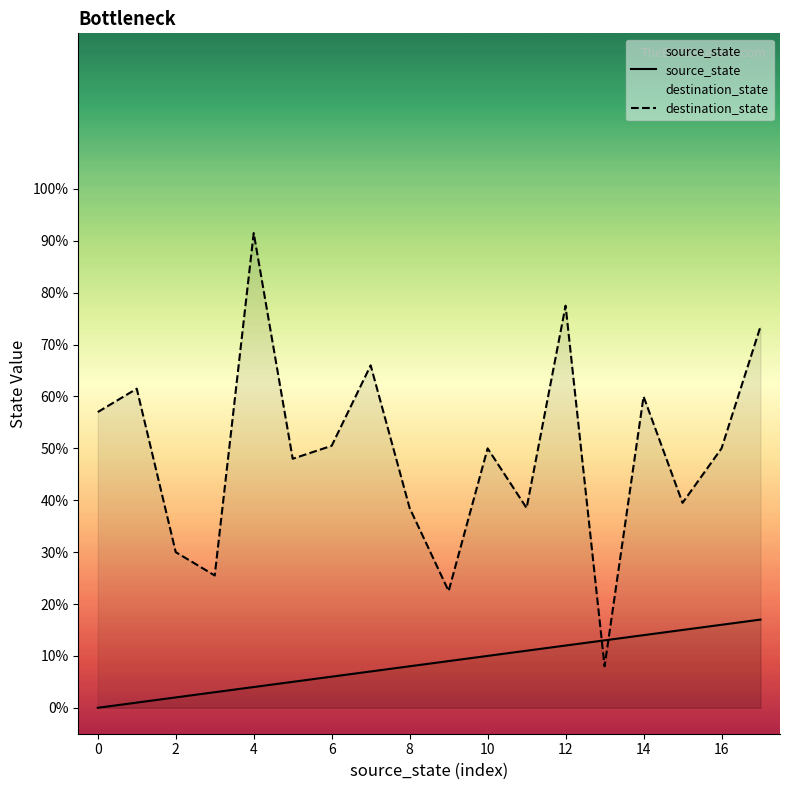

At 13, list the series in order from largest to smallest.

source_state, destination_state